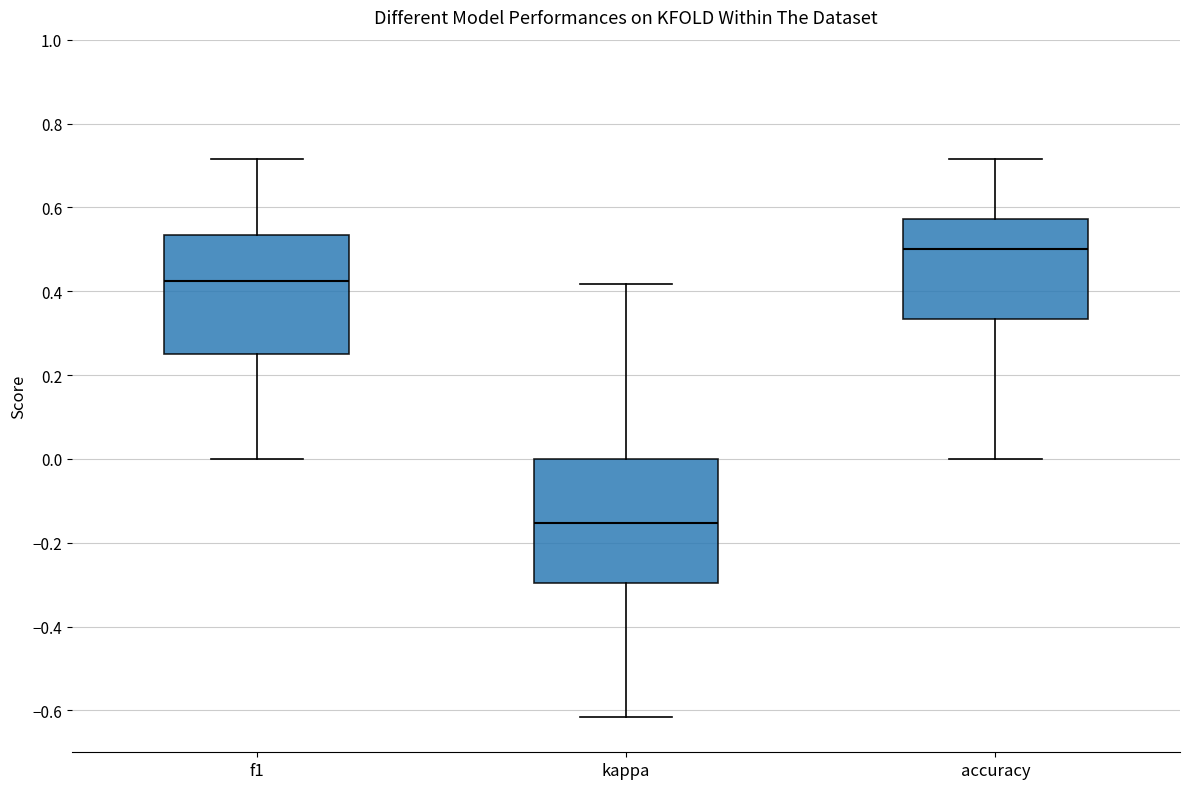

Which box's median line is the lowest?

kappa